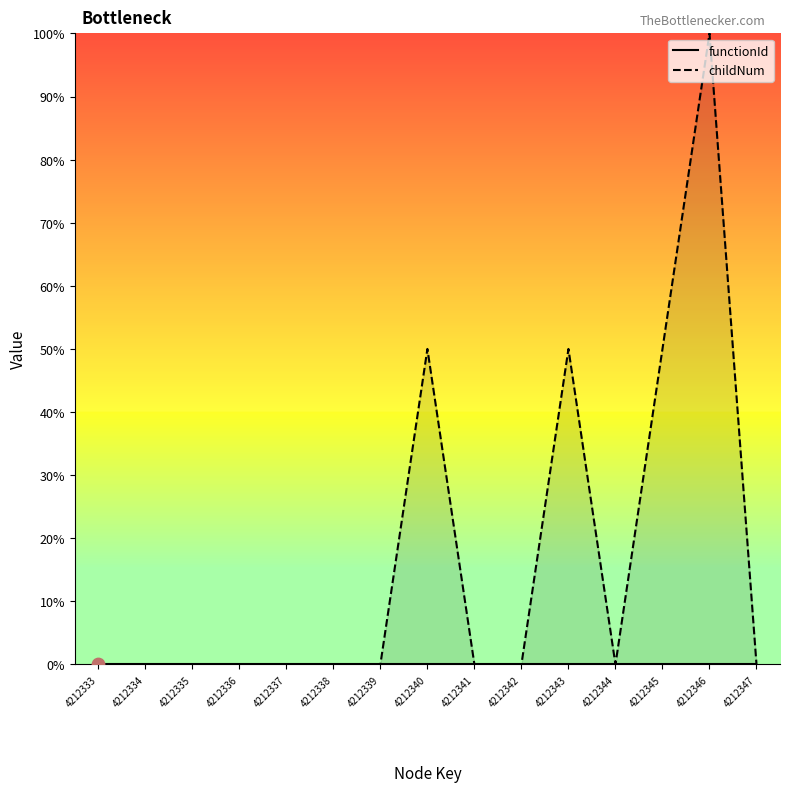

Which has a higher value, 4212333 or 4212336?

4212333